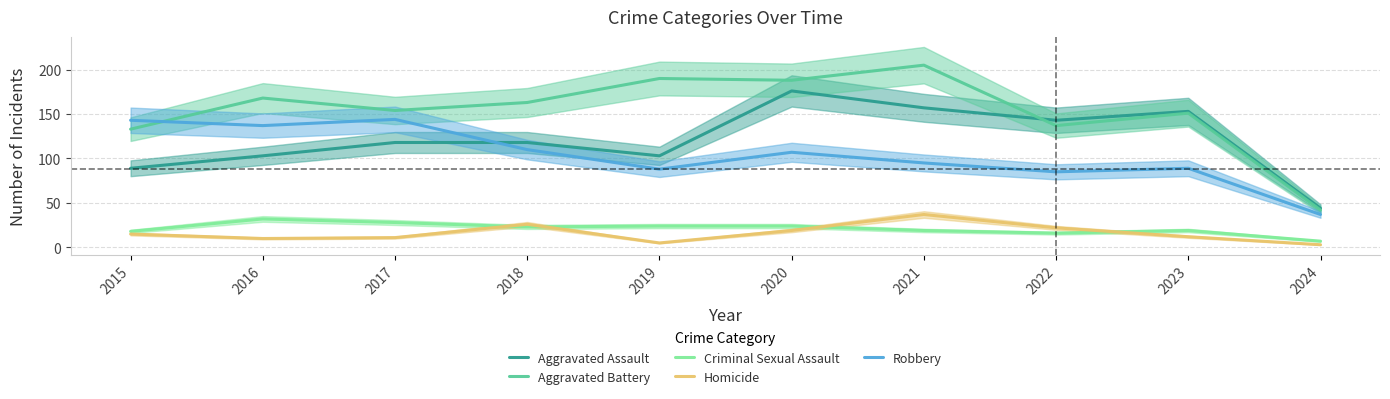

What is the difference between the Homicide values at 2024 and 2019?

2